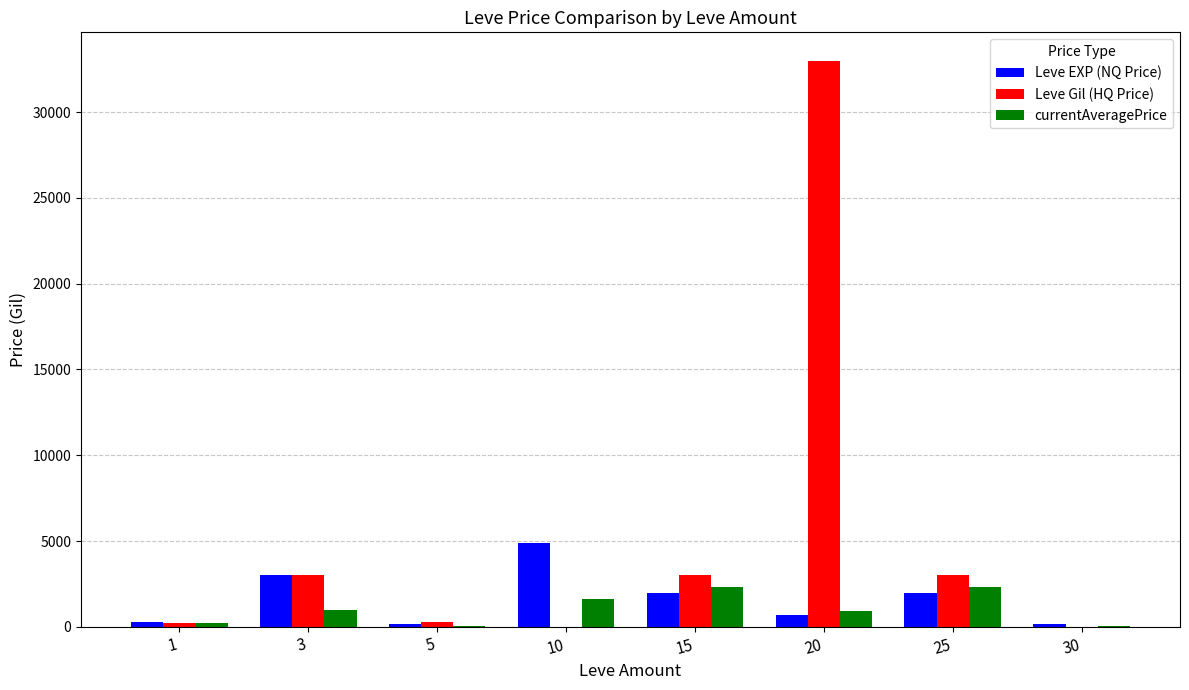

Which series has the largest total across all categories?

Leve Gil (HQ Price)